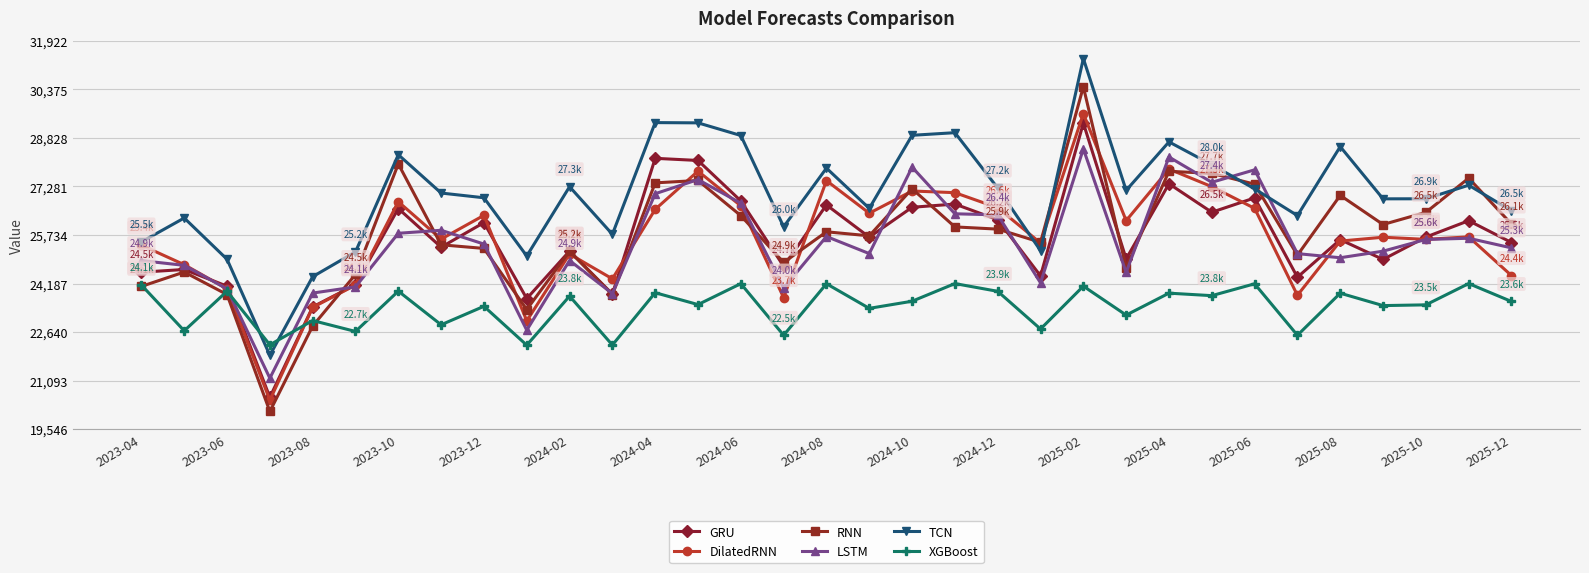

Which series ends up on top after the final intersection of RNN and TCN?

TCN